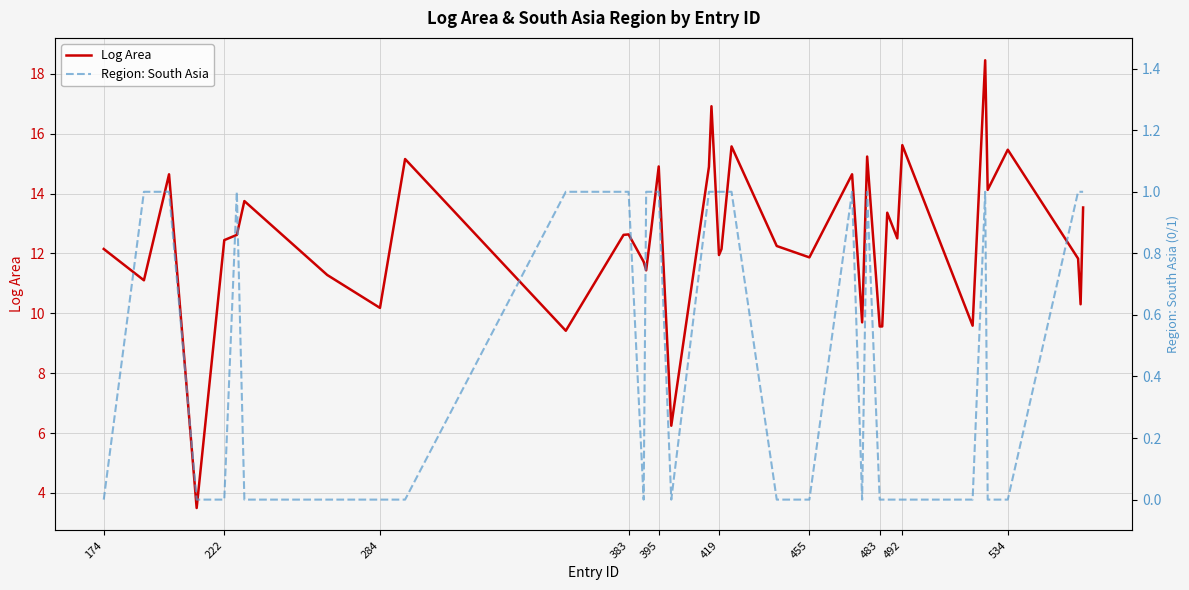

True or false: Log Area has a value of 26.3 at 492.

False